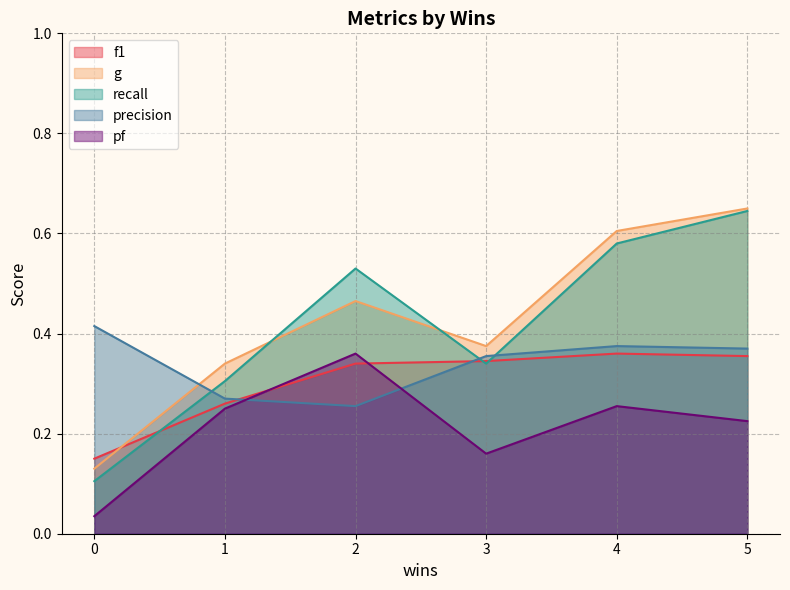

The recall series shows 0.3 at 1. True or false?

True